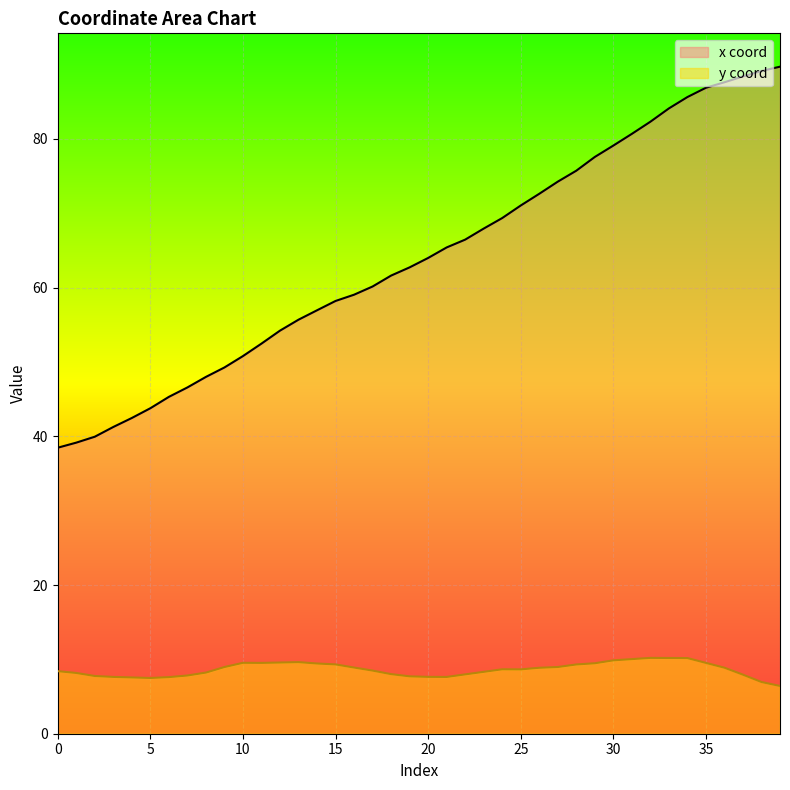

How many data points in y coord are above 8?

27